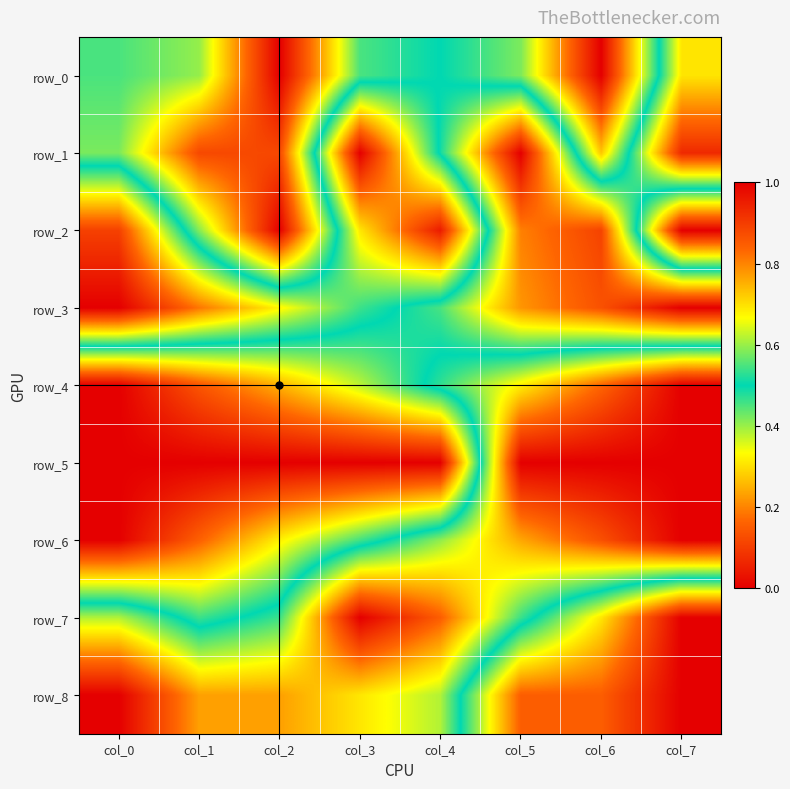

Which series has the largest range (max minus min)?

row_0